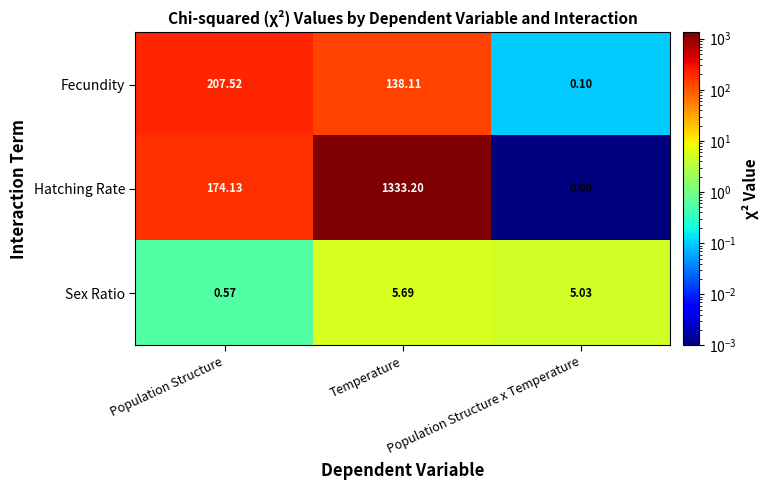

At which label does Sex Ratio reach its minimum?

Population Structure